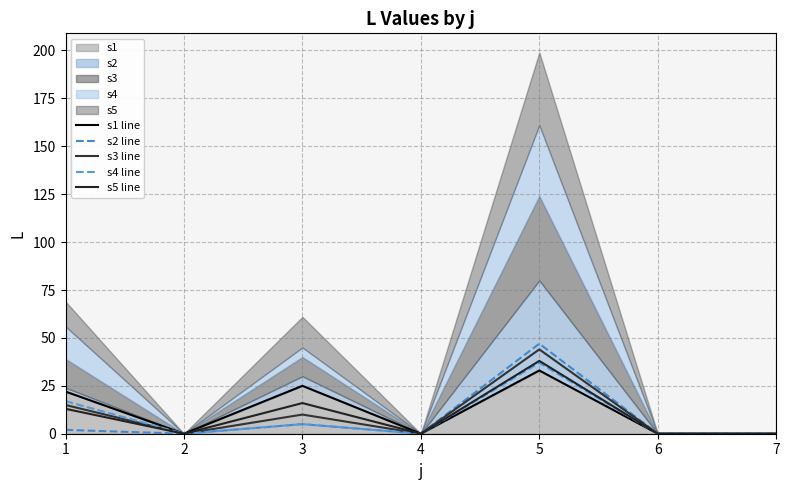

True or false: s3 line and s4 line cross at least once.

False